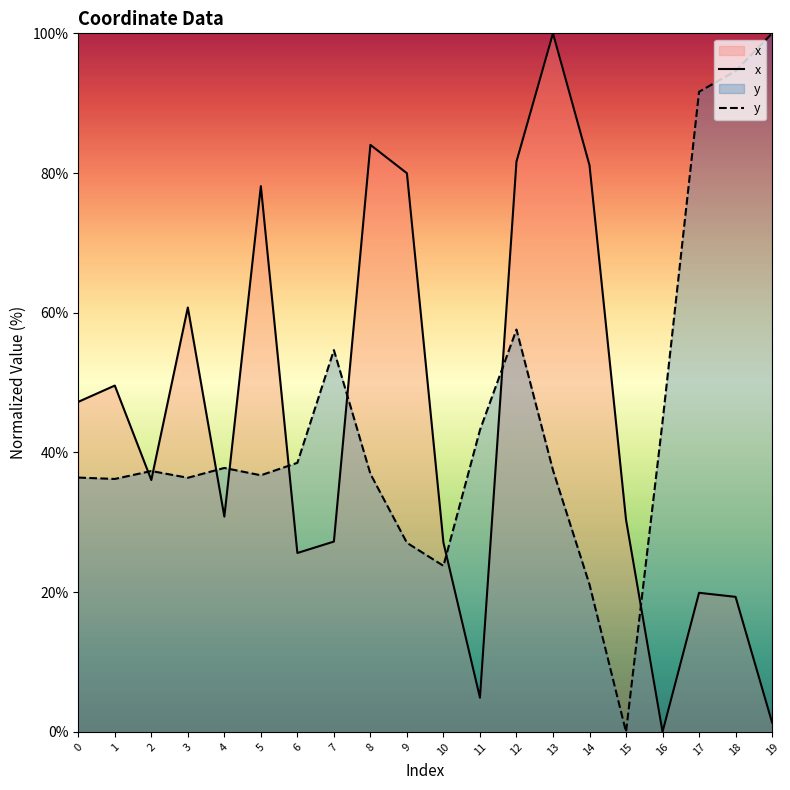

What is the sum of the y values at 0 and 12?

94.0